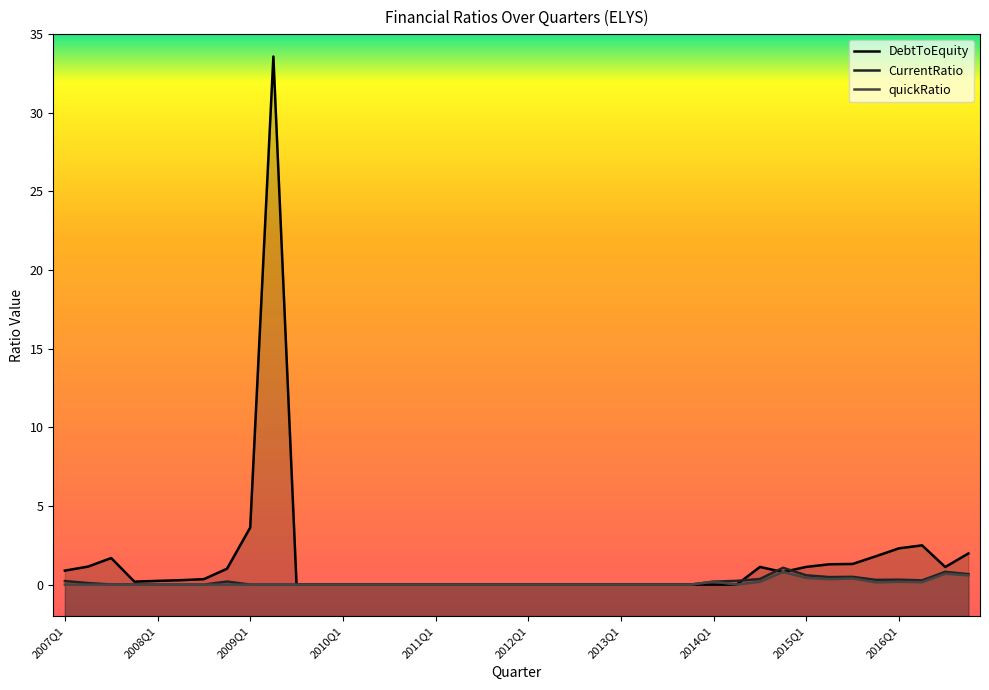

What is the difference between the highest and lowest values at 2014Q3?

0.9